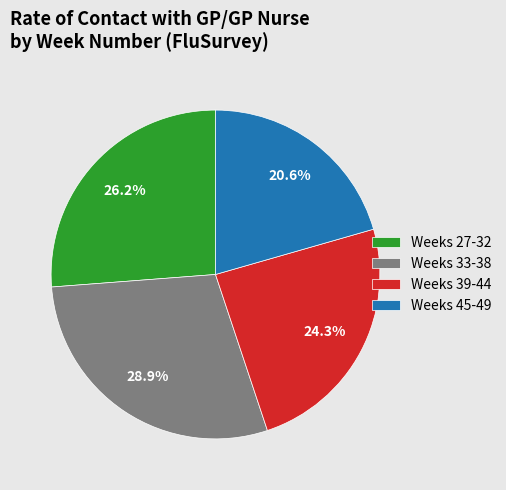

Which has a higher value, Weeks 39-44 or Weeks 45-49?

Weeks 39-44